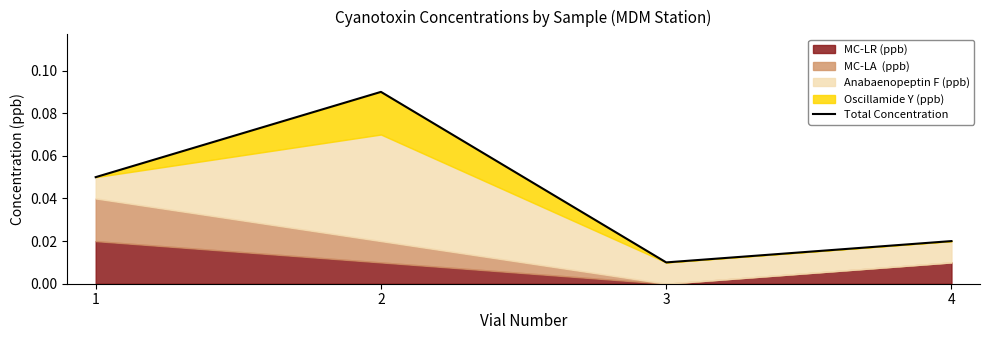

Count the number of categories in the chart.

4